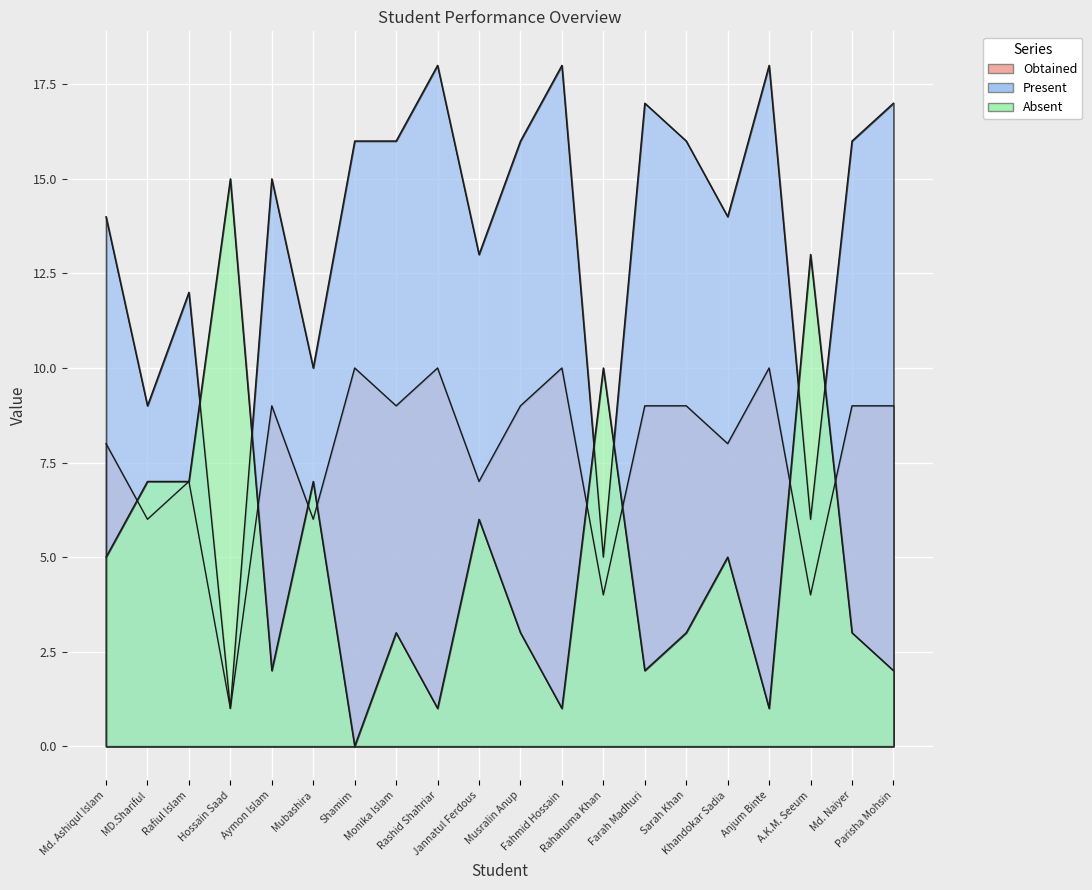

True or false: Present and Obtained cross at least once.

False